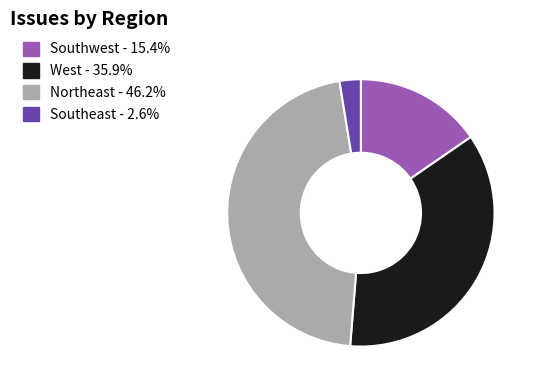

Combined, do Southwest and Northeast account for over 50%?

Yes